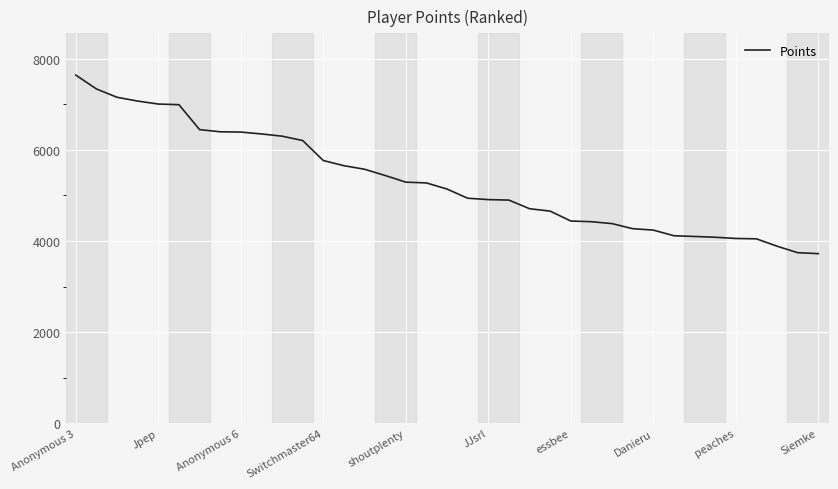

What is the minimum value shown in the chart?

3723